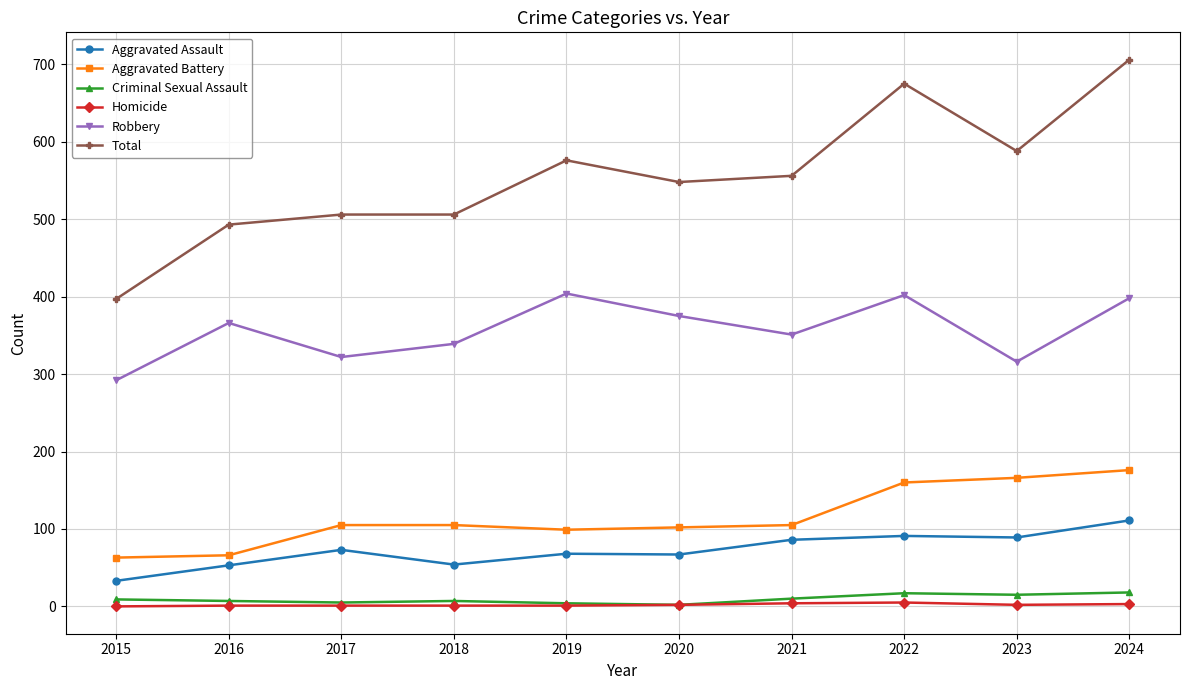

Which category has the highest value across all series?

2024